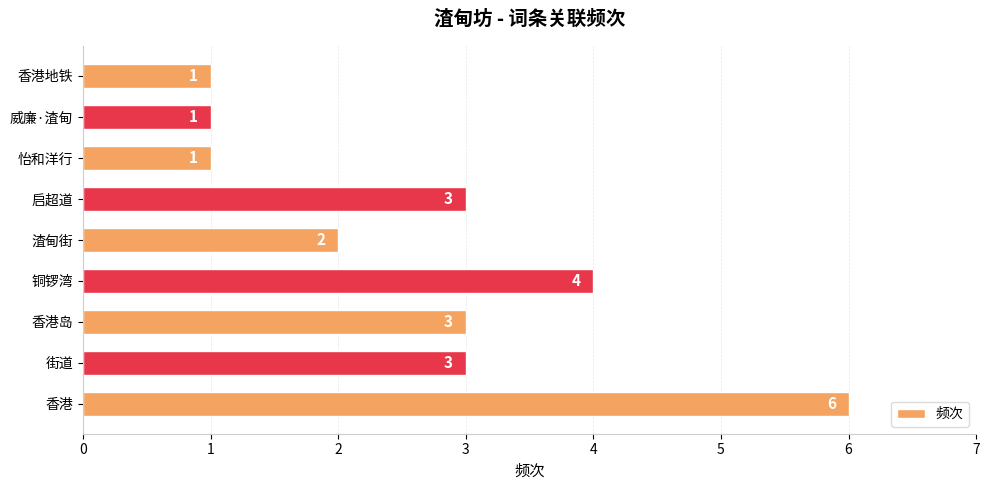

What is the sum of the values at 香港 and 威廉·渣甸?

7